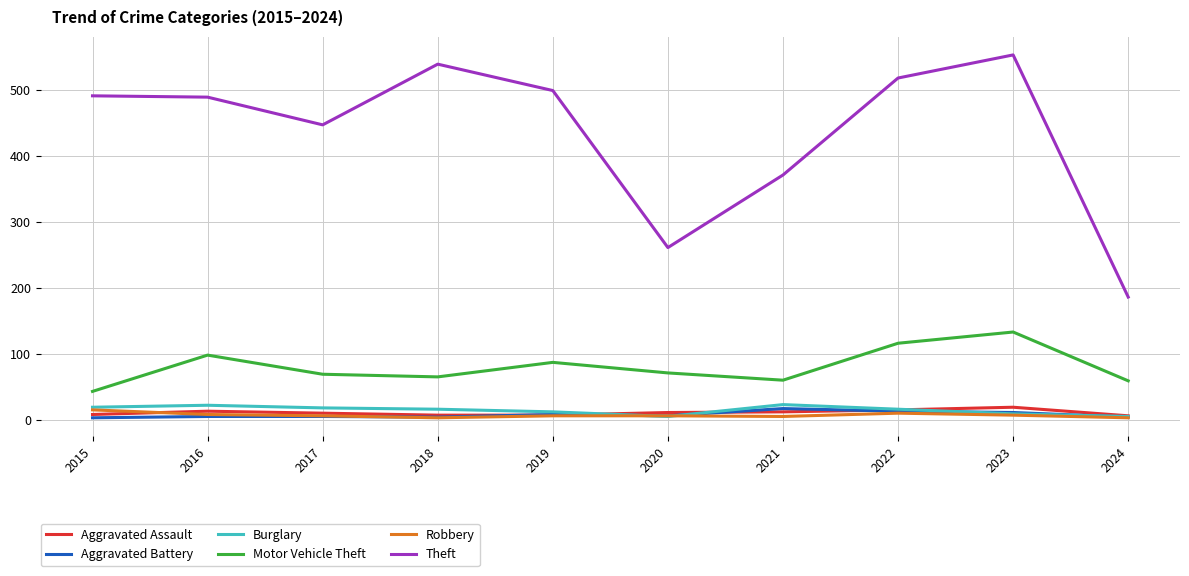

How many series are shown in this chart?

6